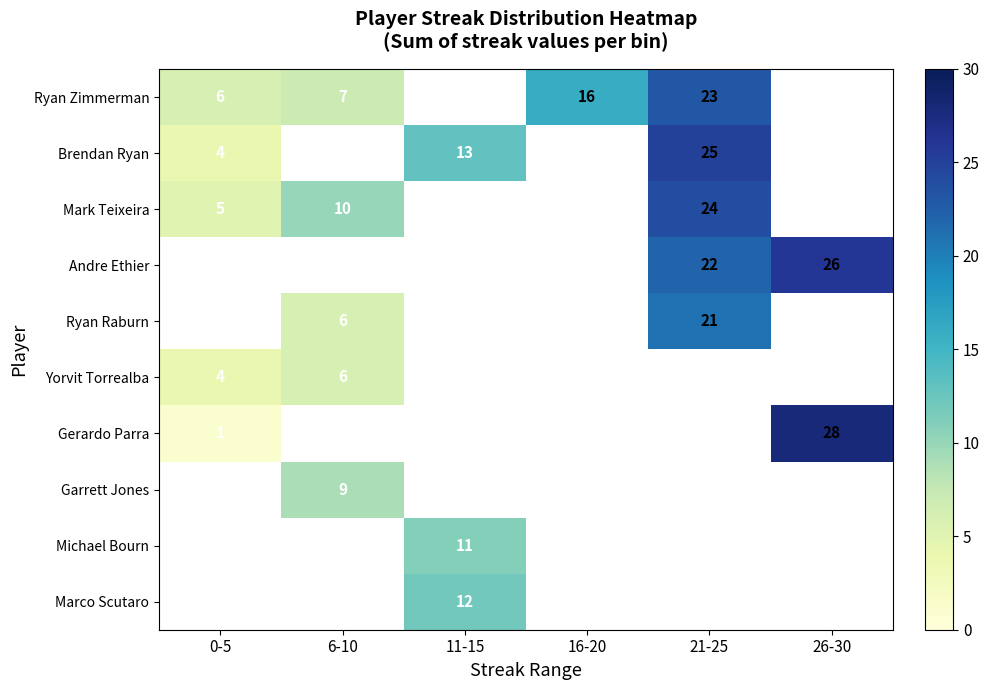

True or false: Andre Ethier has a value of 13 at 26-30.

False